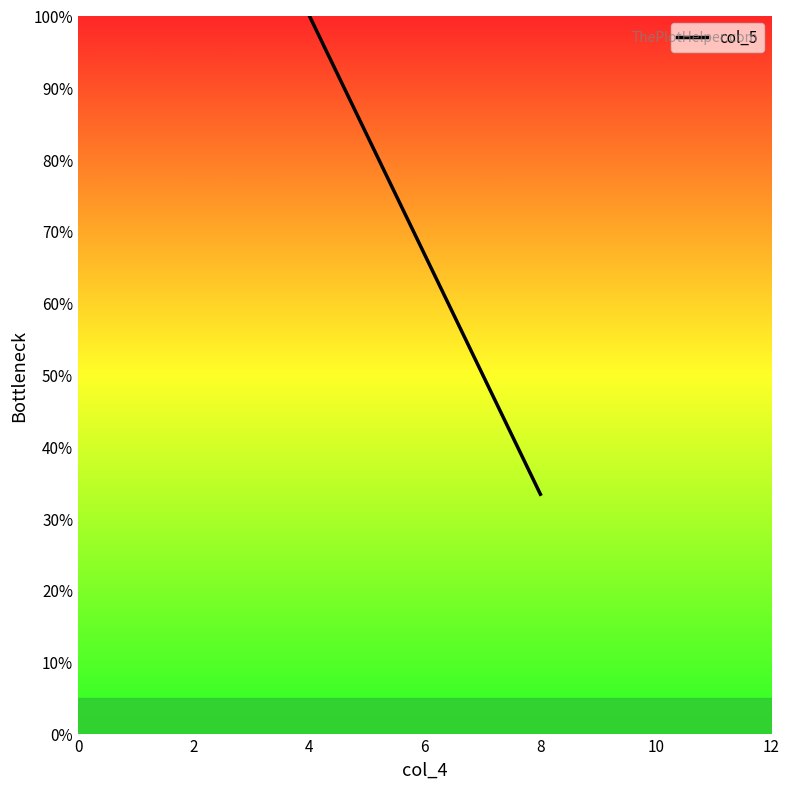

What is the smallest value displayed?

33.3